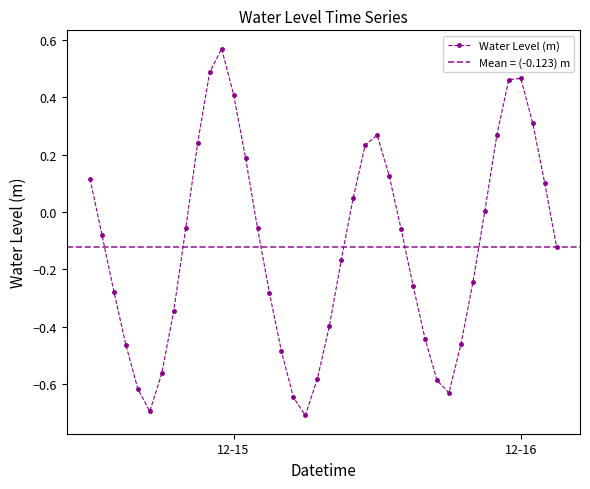

How many interior local peaks does the Water Level (m) series have?

3